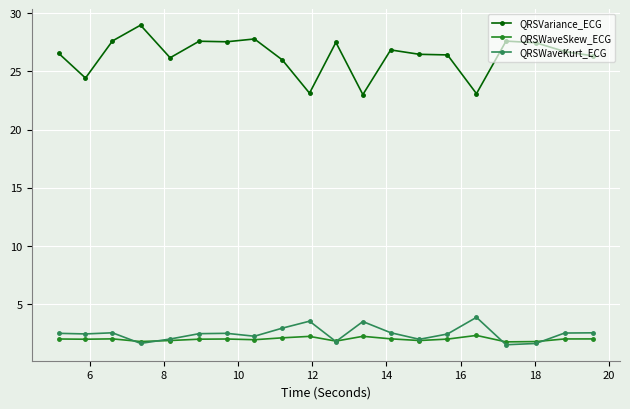

What is the lowest value of the QRSWaveKurt_ECG series?

1.5